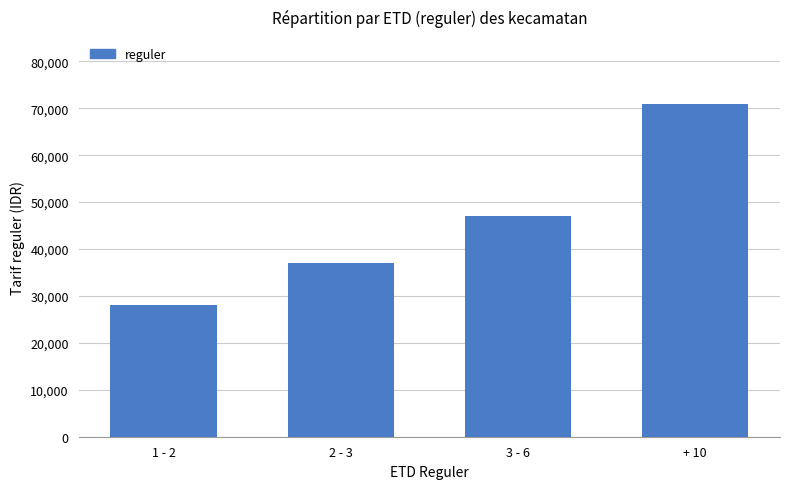

Between 2 - 3 and 3 - 6, which is larger?

3 - 6